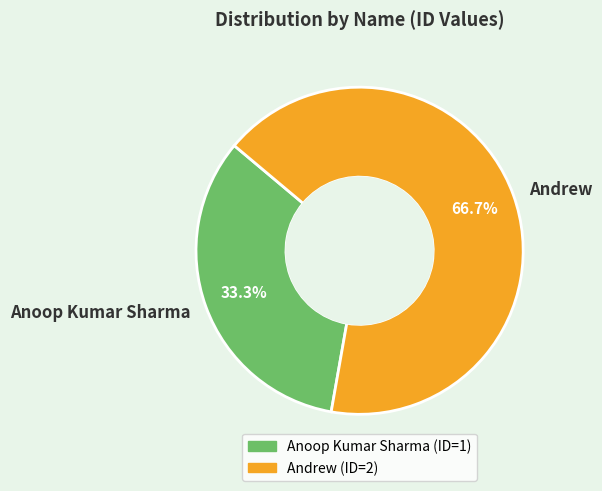

Which category has the smallest portion of the pie?

Anoop Kumar Sharma